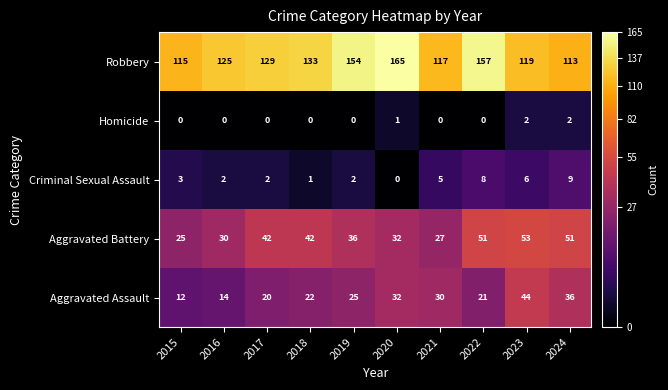

Between 2017 and 2021, which series saw the biggest shift?

Aggravated Battery